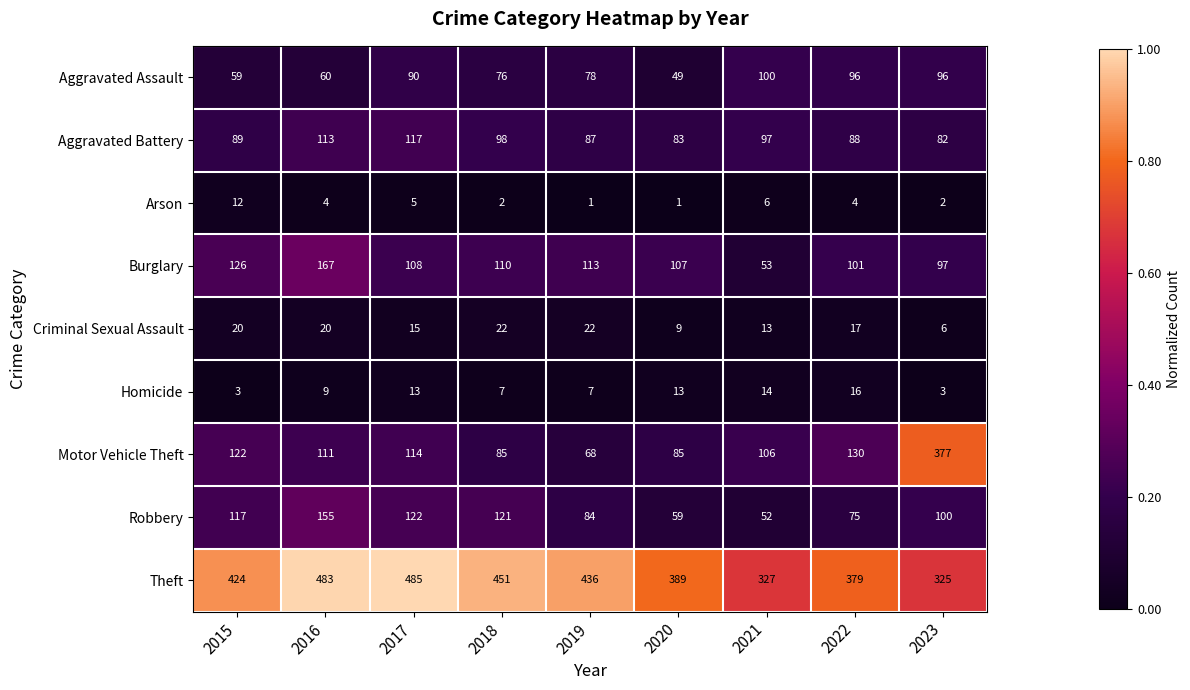

Which series has the largest total across all categories?

Theft